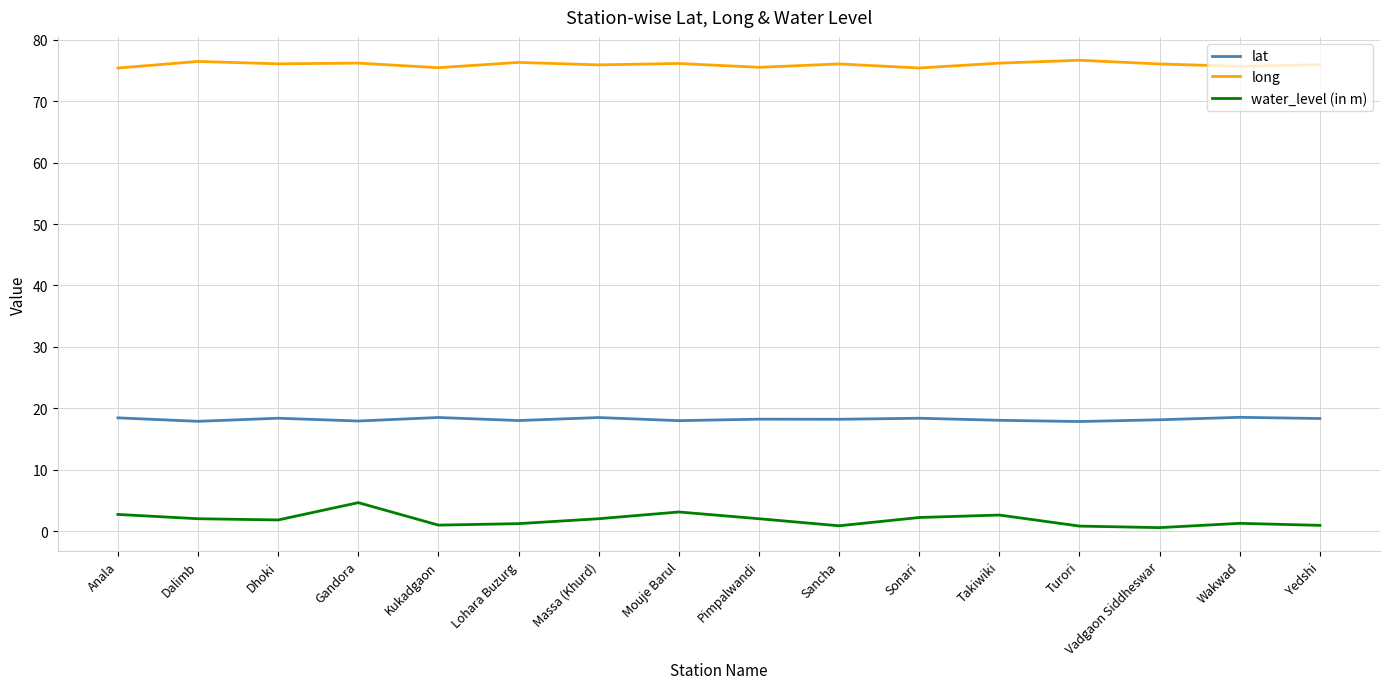

What is the difference between the maximum and minimum values in the long series?

1.3